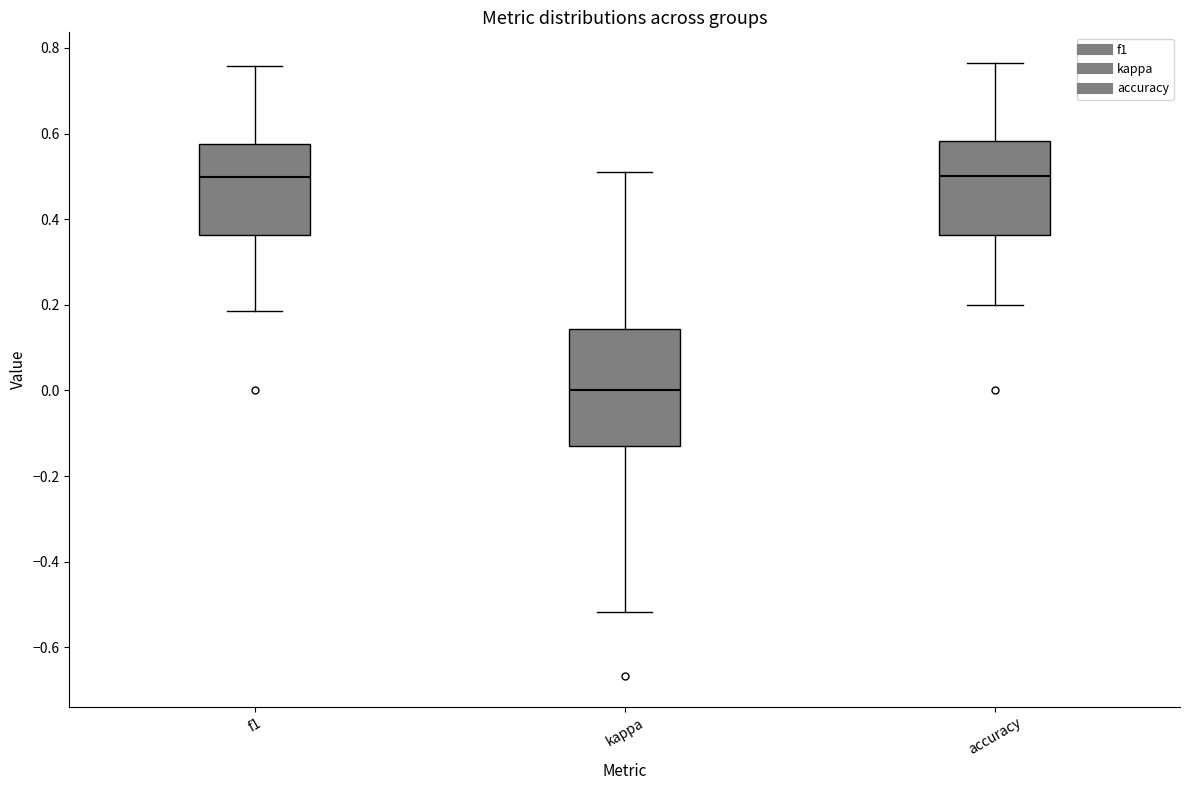

Which box has the lowest median line?

kappa